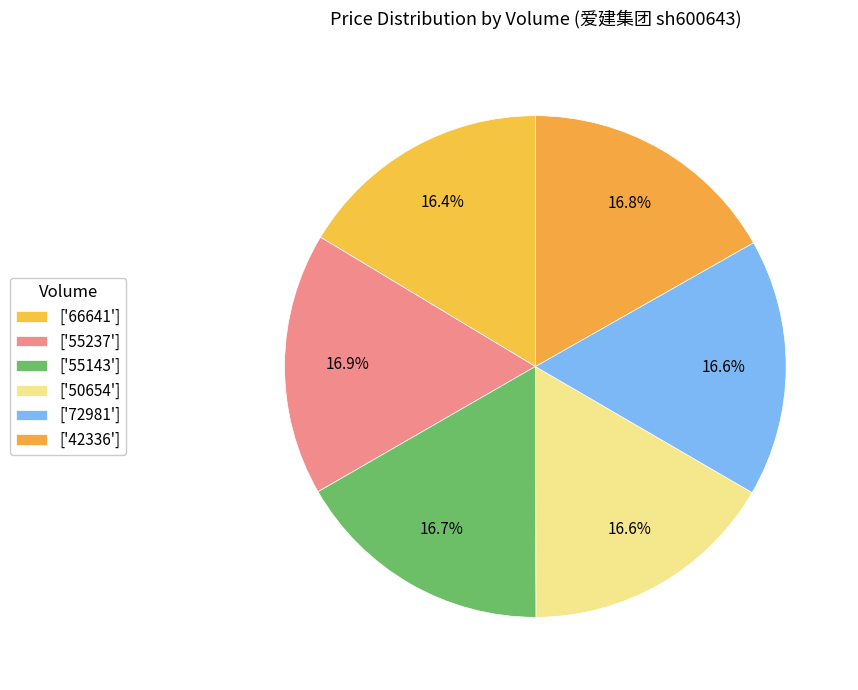

Count the number of slices in the pie.

6